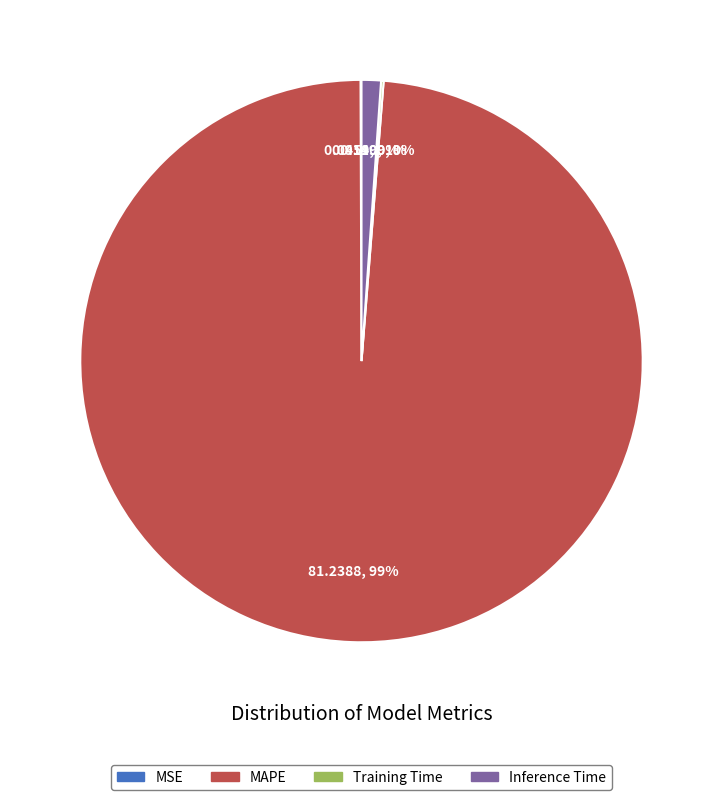

What is the majority slice?

MAPE